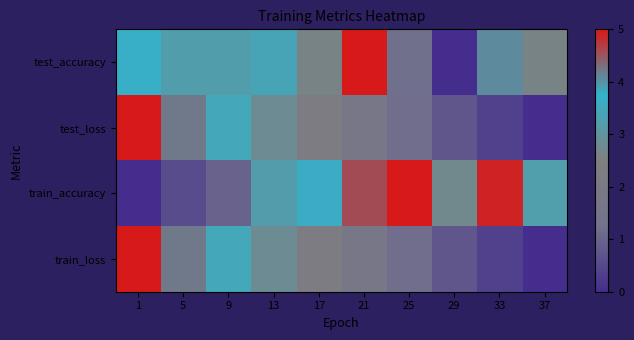

How many categories are shown in the chart?

10